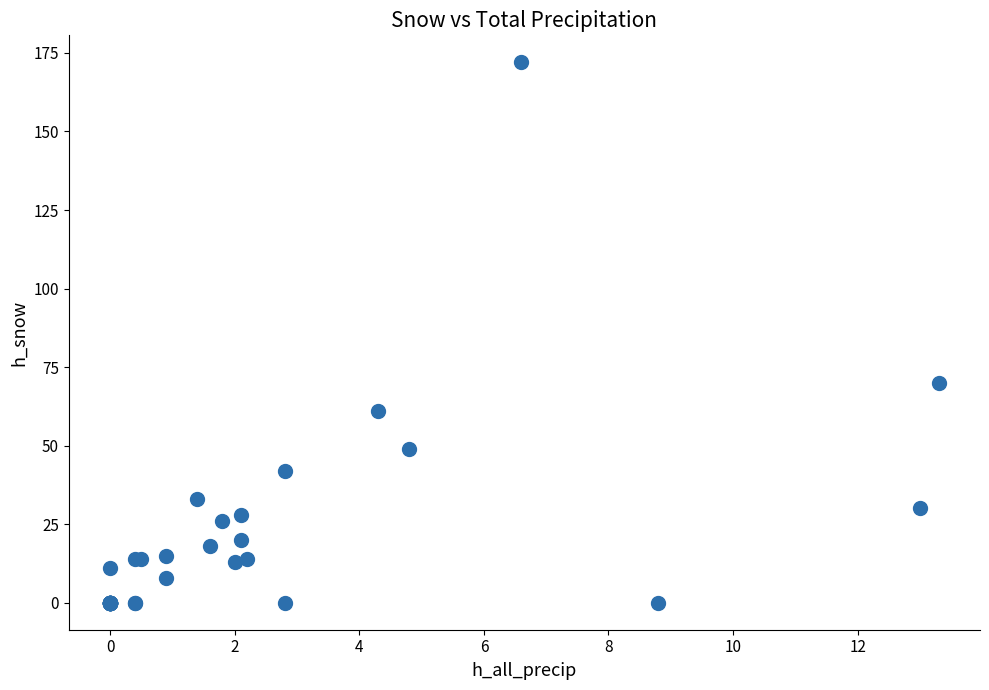

What Y value in the scatter plot is closest to 86?

70